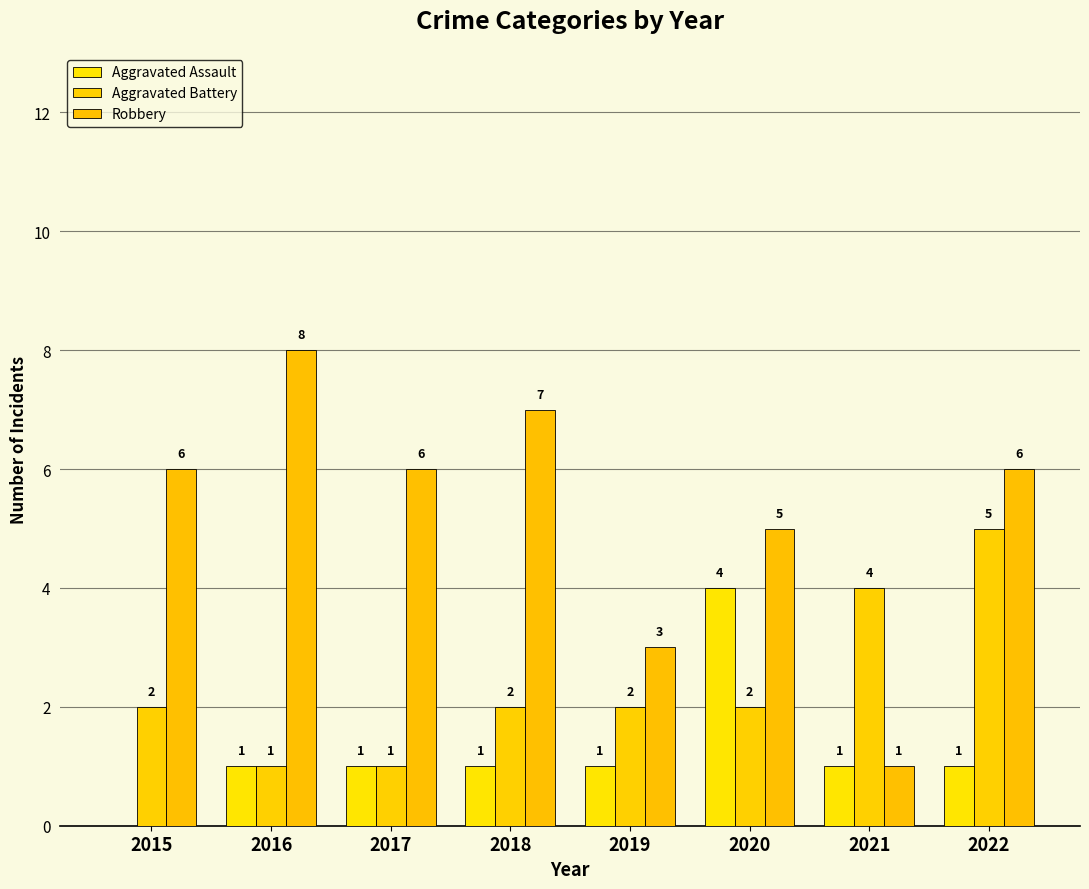

Which category has the lowest value across all series?

2015